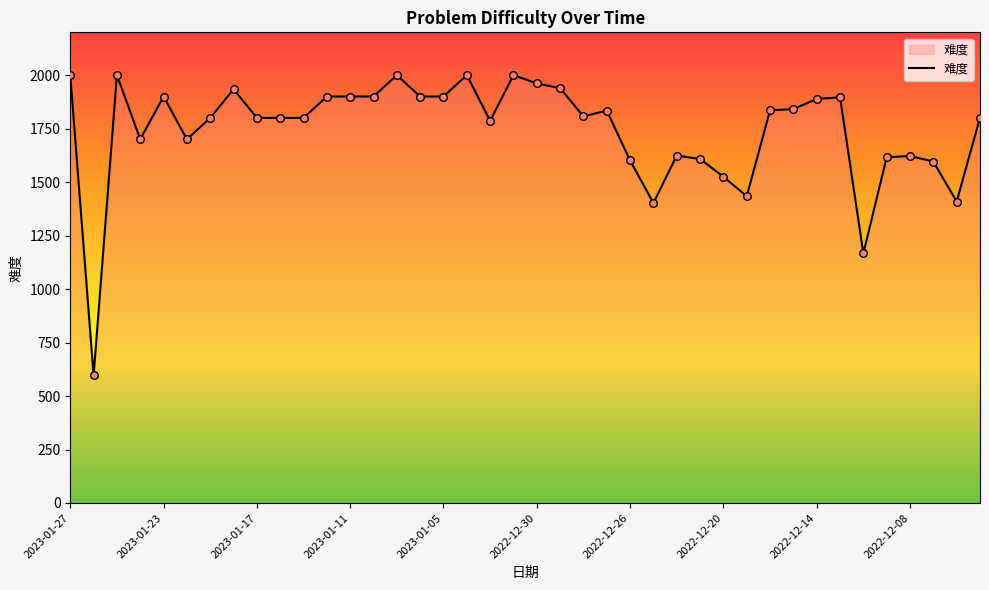

What is the difference between the maximum and minimum values?

1404